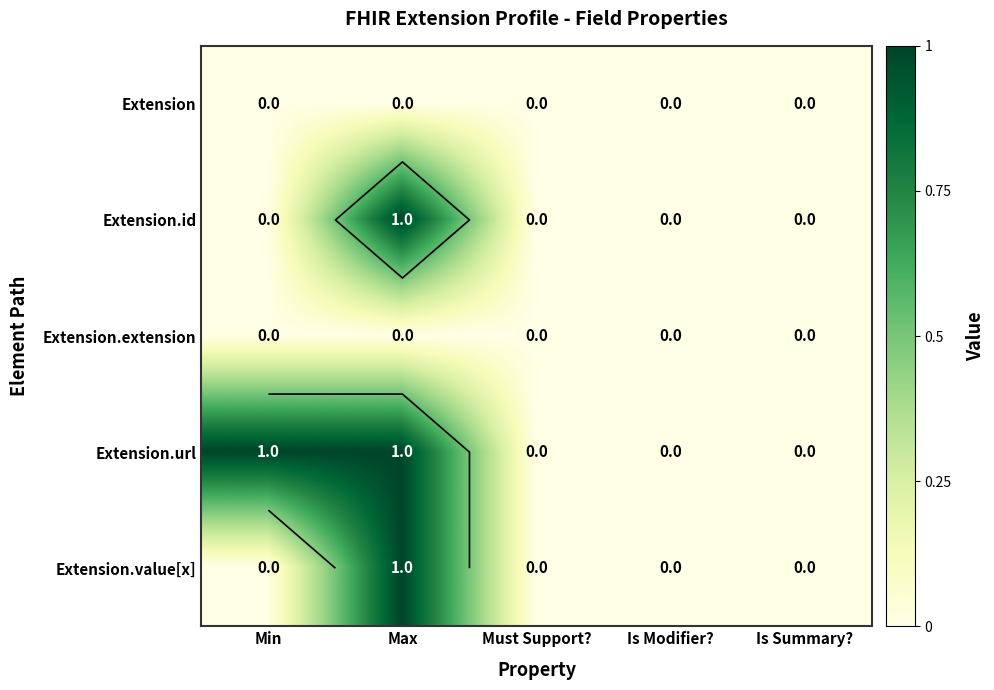

What is the total value across all series at Min?

1